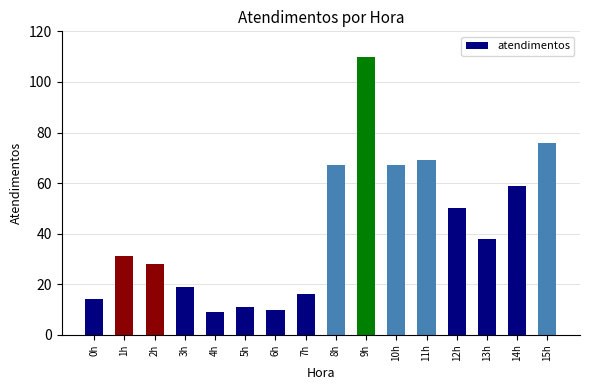

Approximately how many times larger is the value at 7h compared to 13h?

0.4